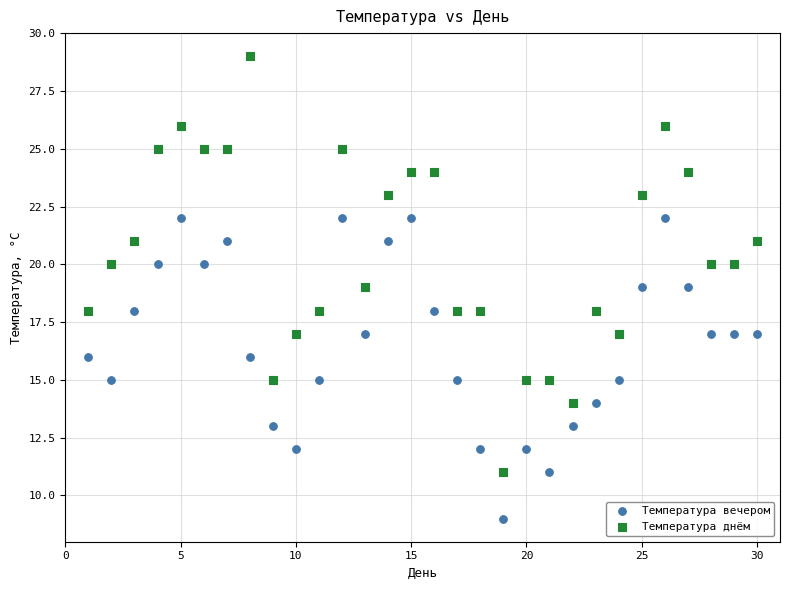

What is the X range (max minus min) for the scatter plot?

29